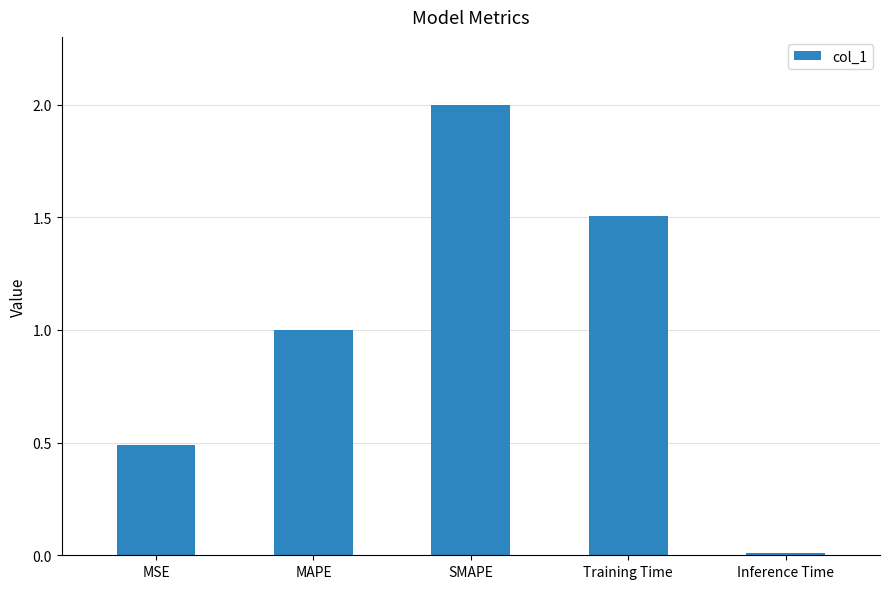

Is it true that the value at MSE is 0.5?

True